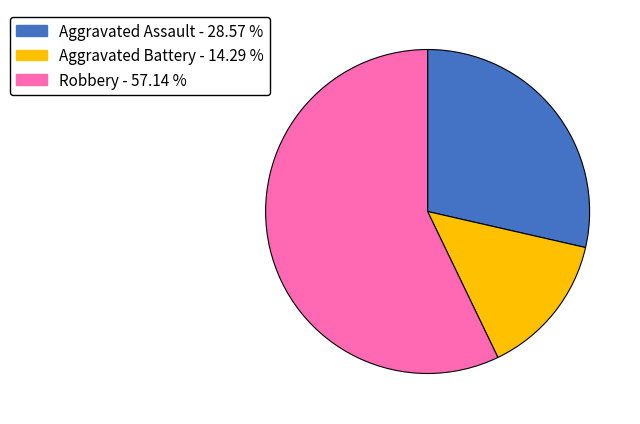

Which slice is the largest?

Robbery